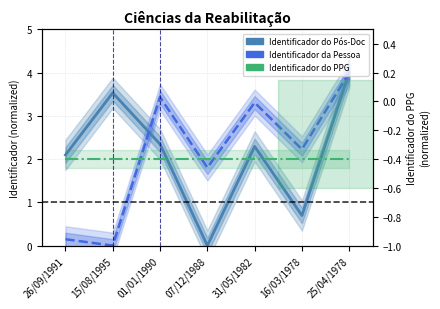

Is it true that Identificador do Pós-Doc equals 2.1 at 26/09/1991?

True